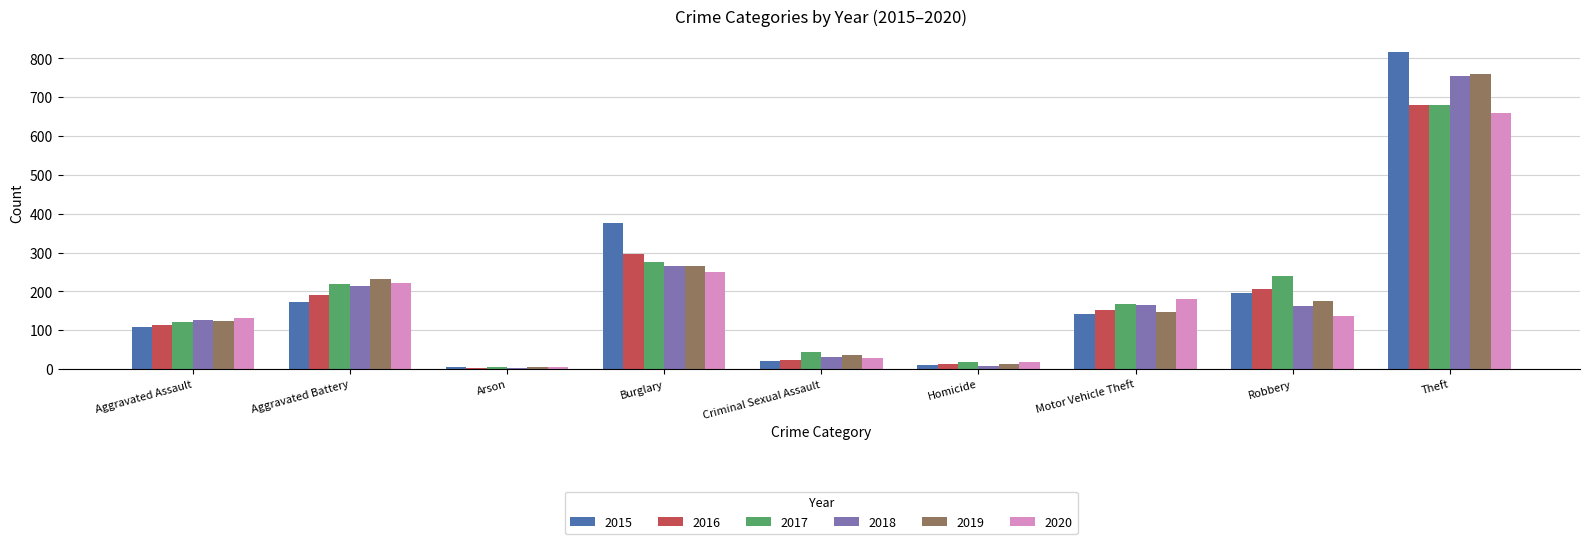

Which series has the largest range (max minus min)?

2015